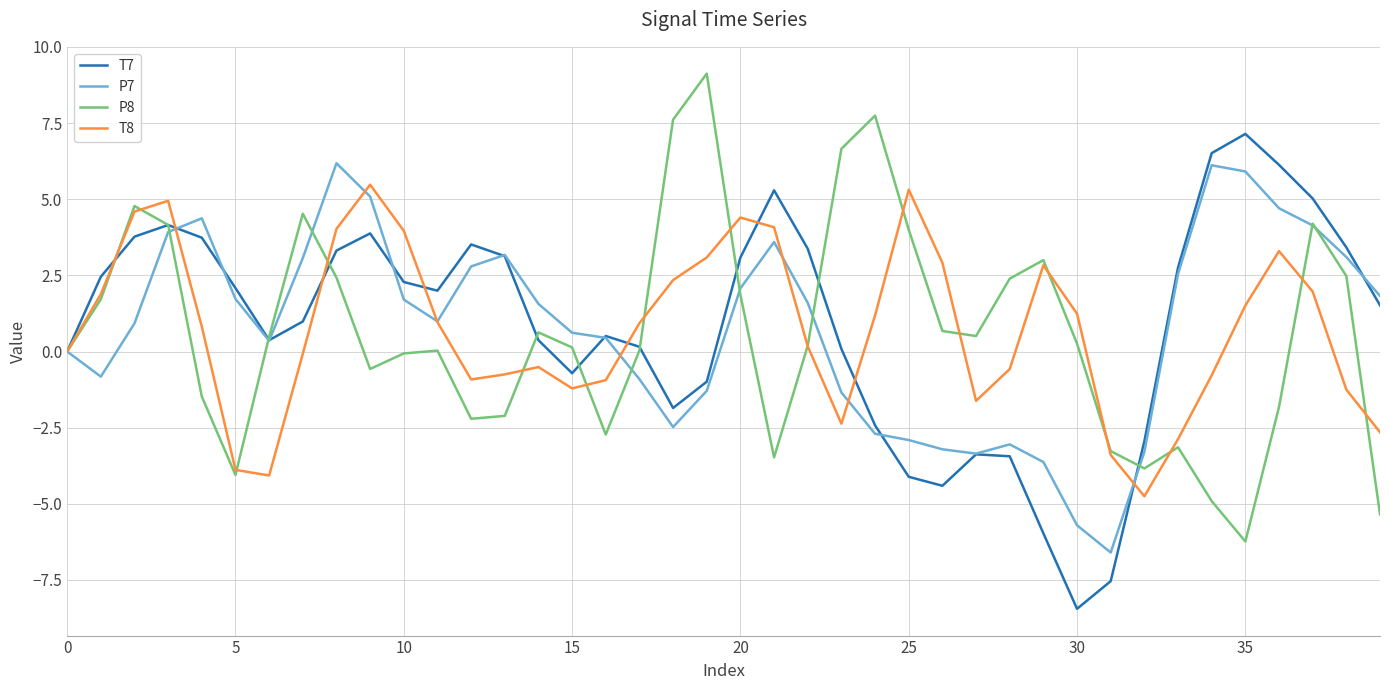

What is the greatest value displayed?

9.1